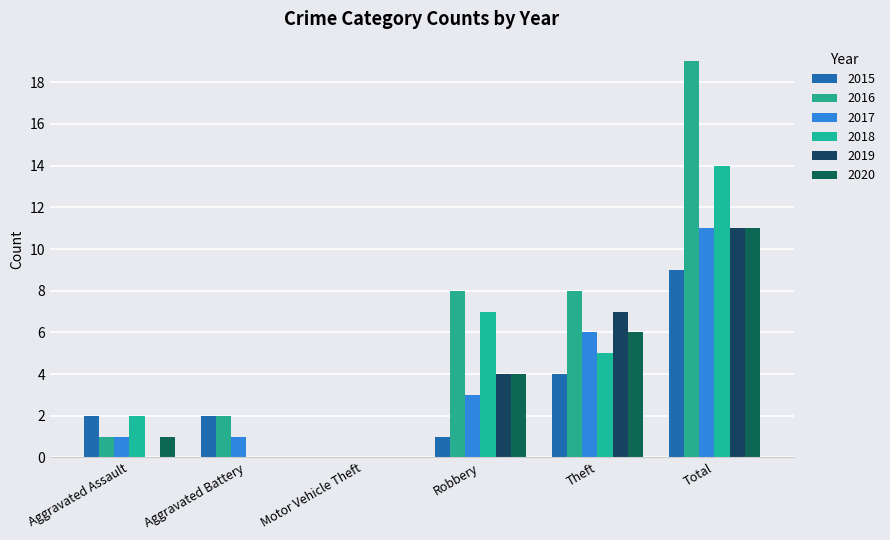

Count the 2018 values in the range 0 to 7.

5